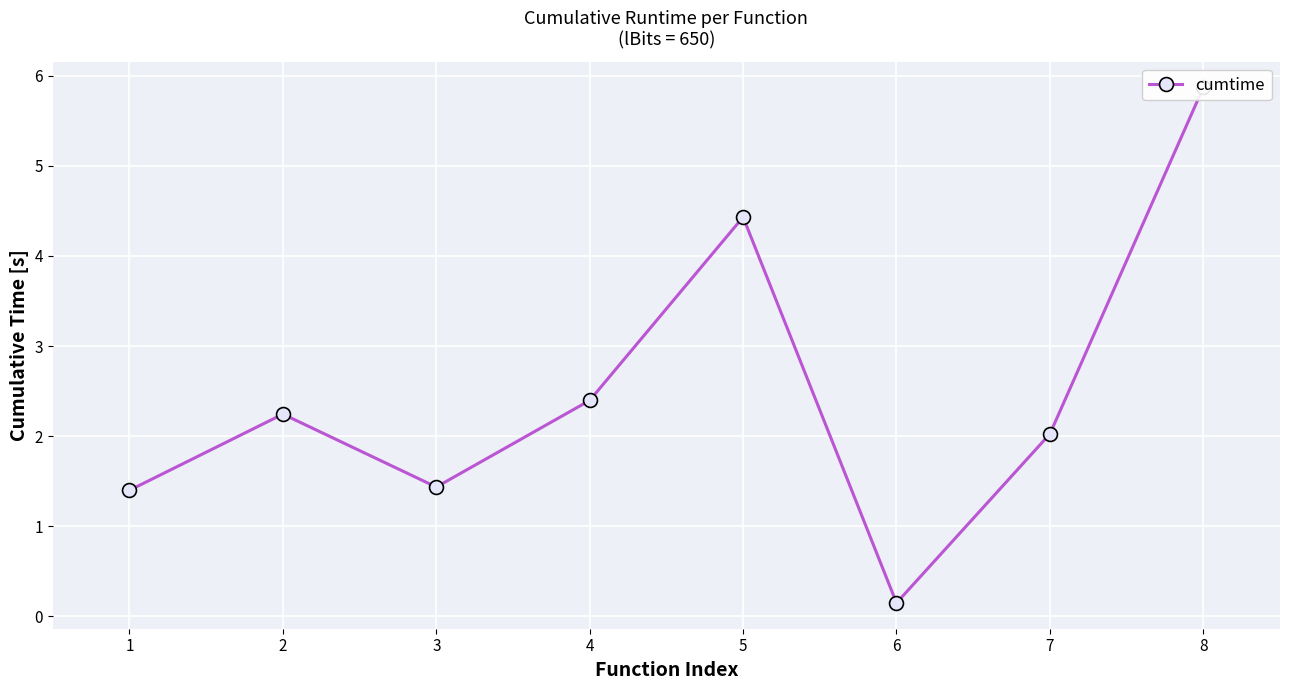

What is the value of the 1st point from the left?

1.4